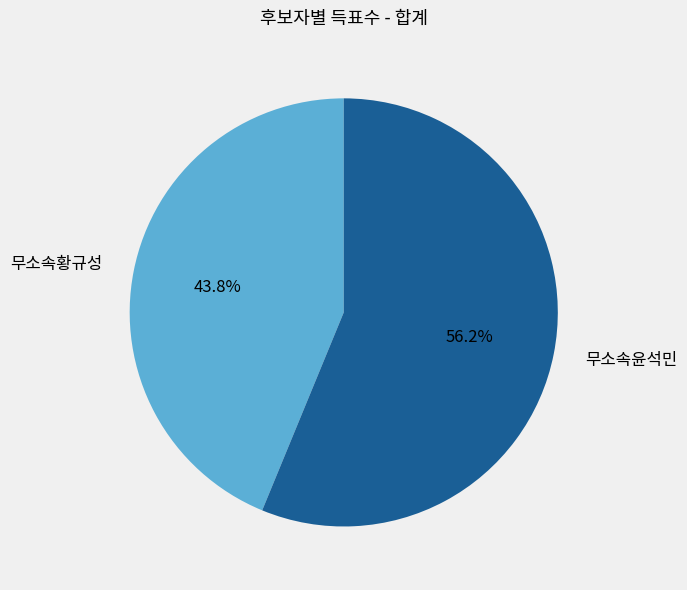

What portion of the pie excludes 무소속황규성?

56.2%